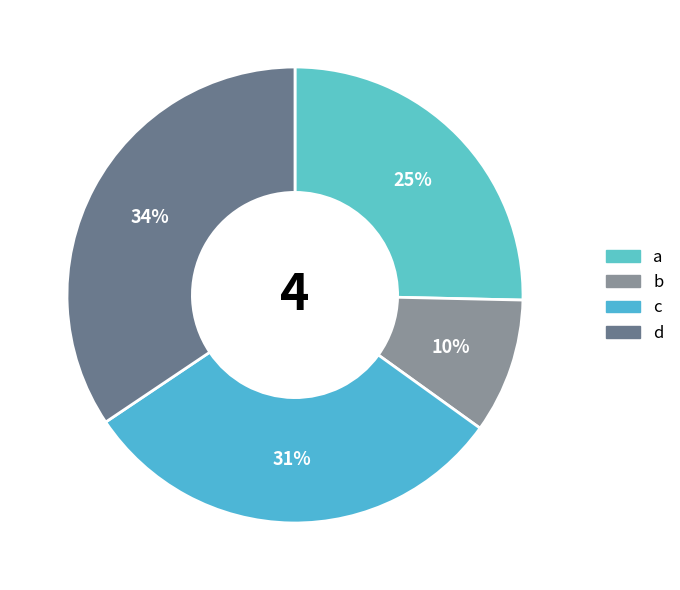

Combined, do d and c account for over 50%?

Yes